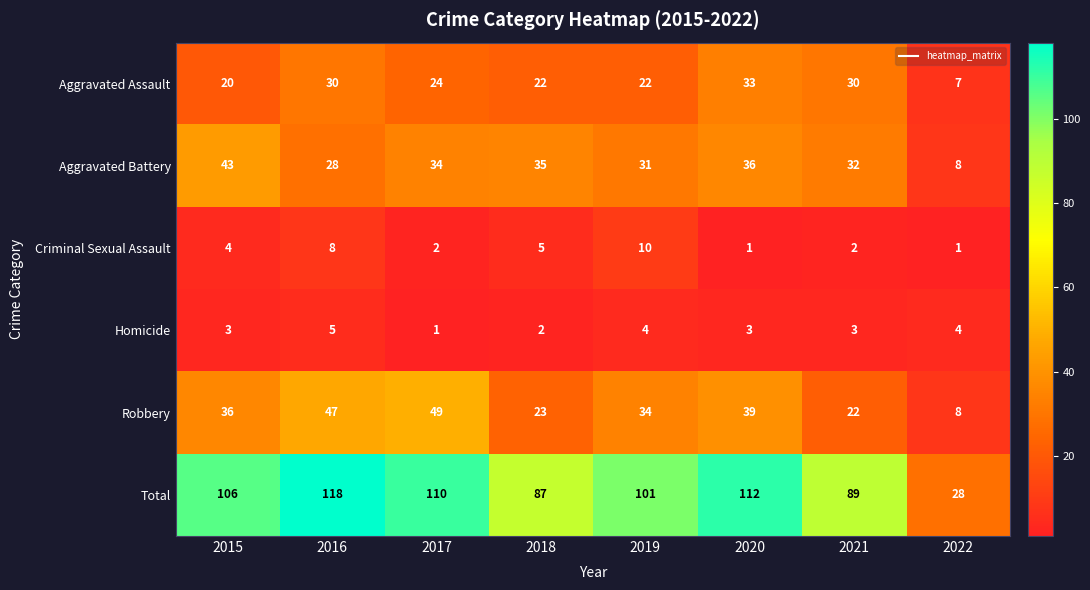

Rank the series at 2016 from lowest to highest value.

Homicide, Criminal Sexual Assault, Aggravated Battery, Aggravated Assault, Robbery, Total